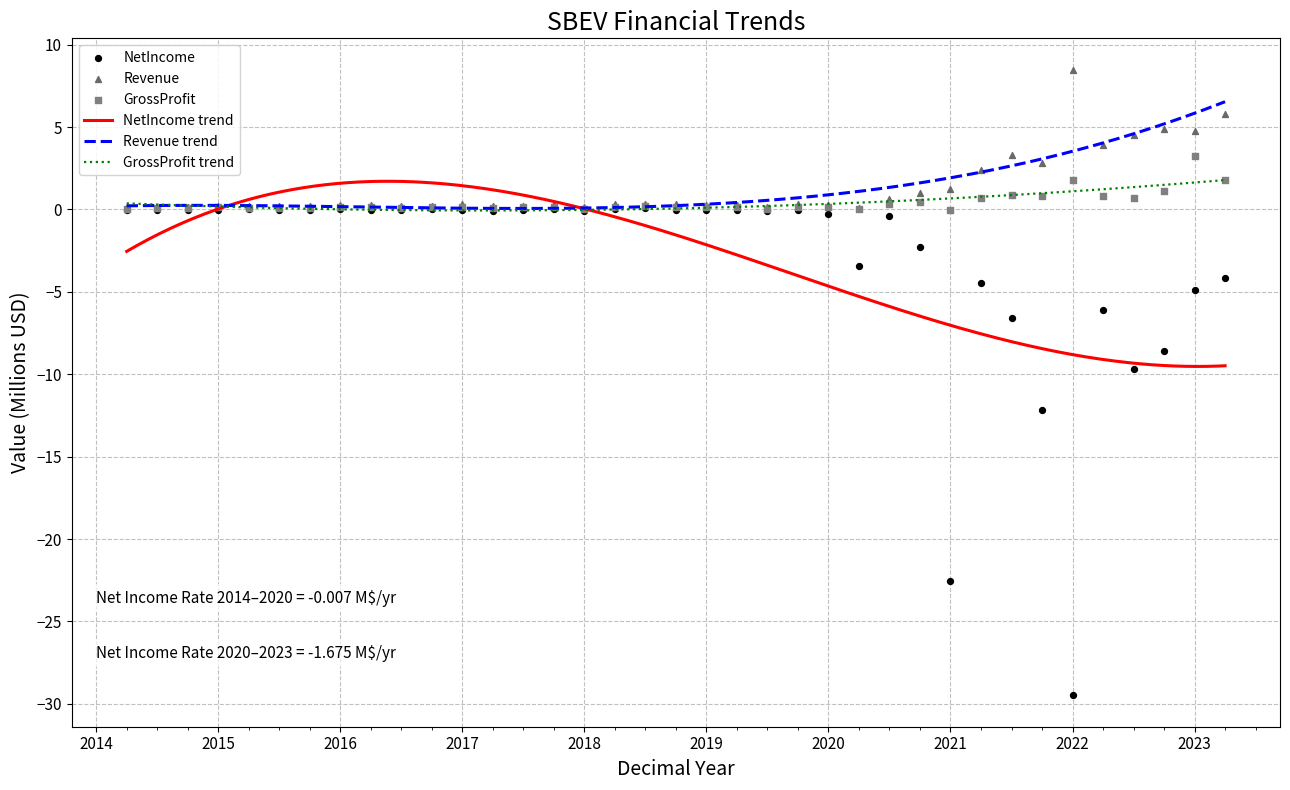

Which series has the widest spread of Y values?

NetIncome